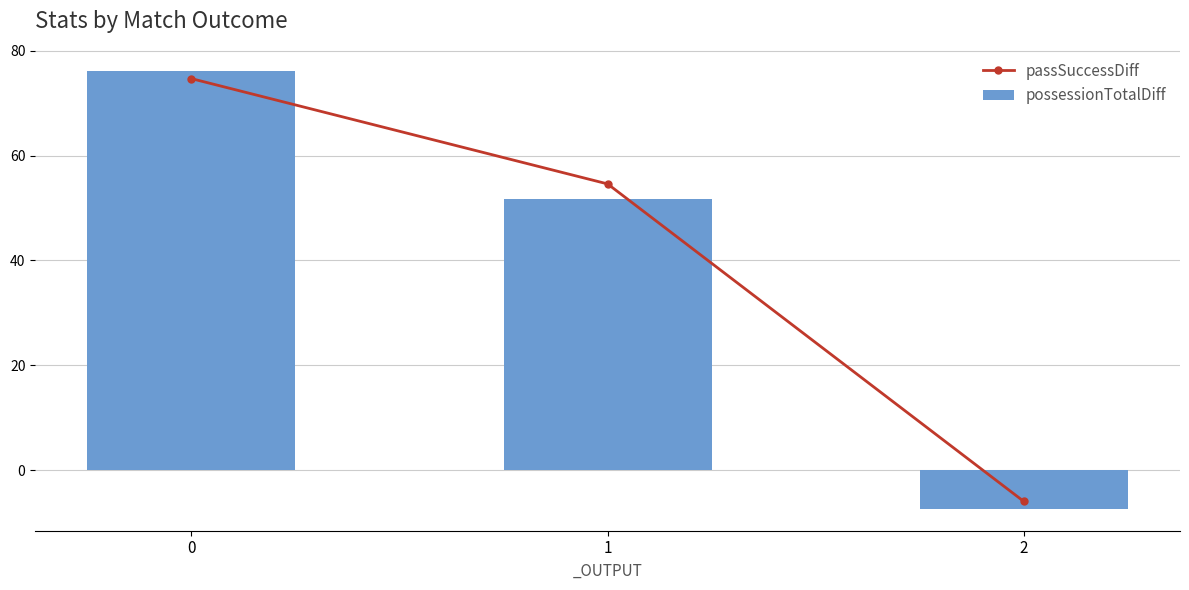

What is the difference between the highest and lowest values at 1?

2.9